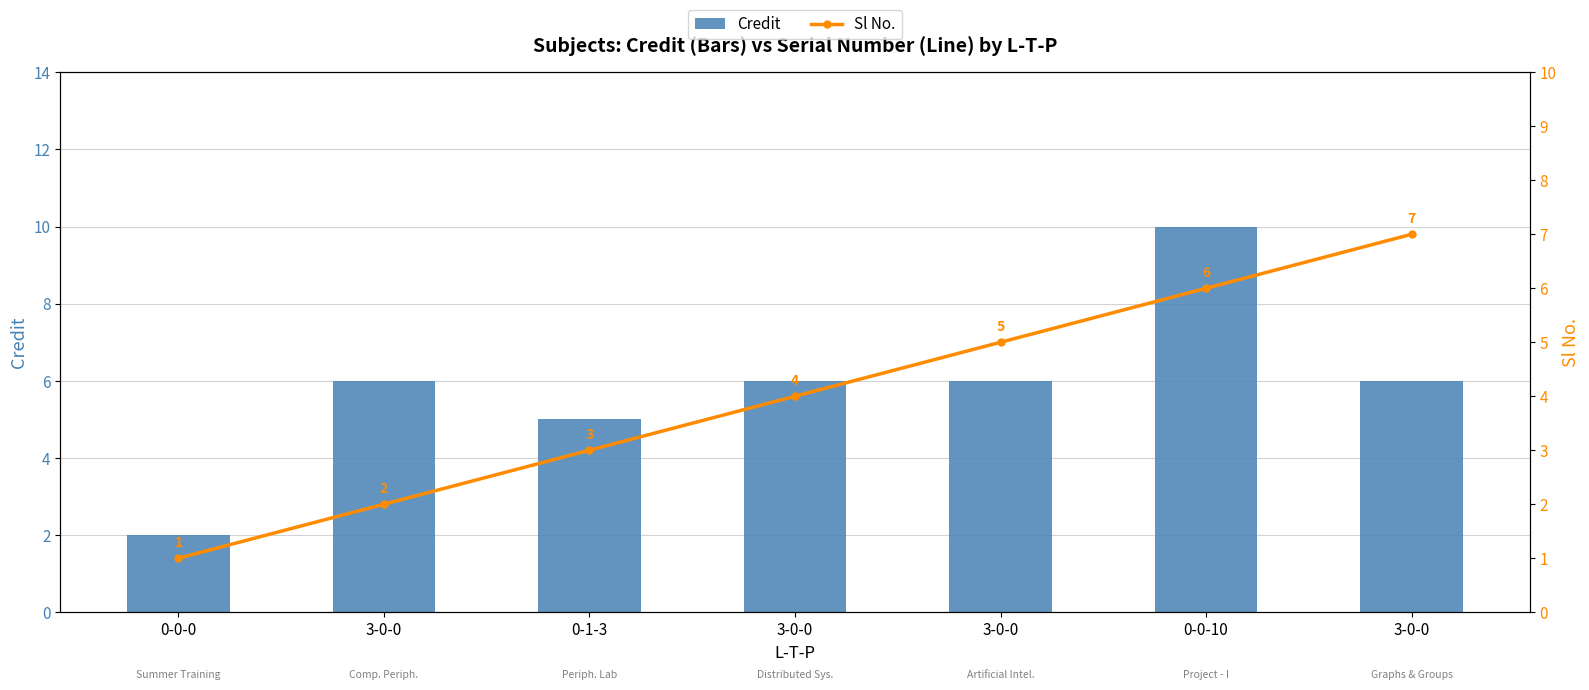

At which label does Sl No. first exceed 4?

3-0-0